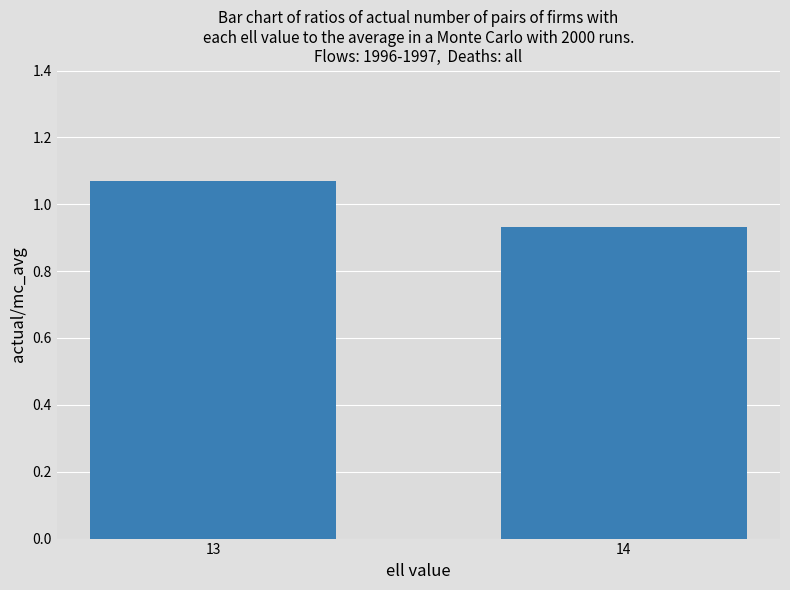

True or false: the data shows 0.5 at 14.

False